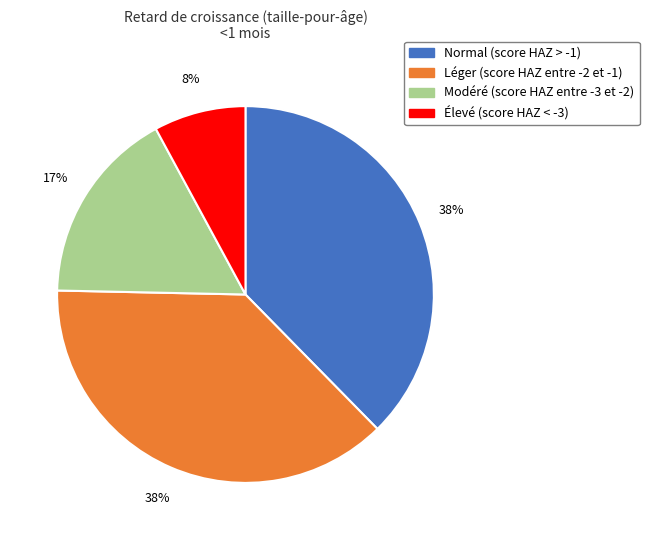

To the nearest percent, what is the difference between the Normal (score HAZ > -1) and Élevé (score HAZ < -3) slice percentages?

30%